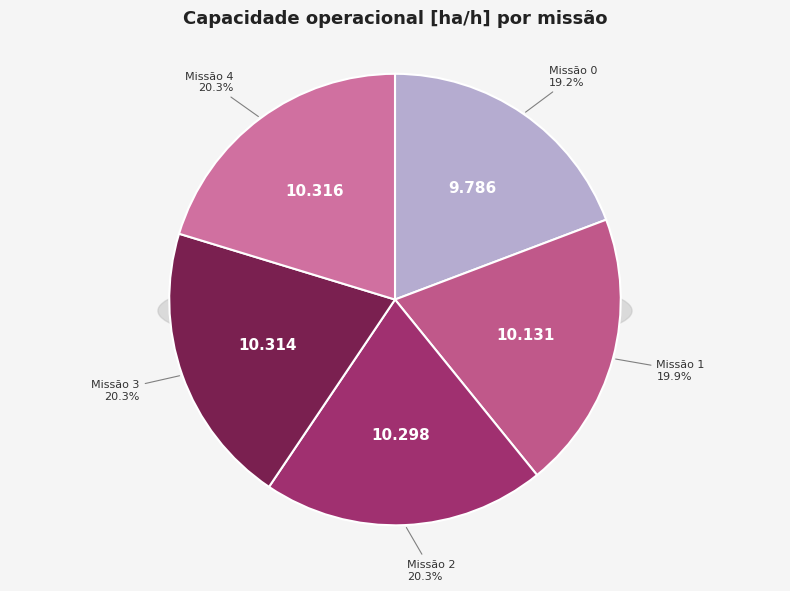

To the nearest percent, what is the average slice percentage?

20%